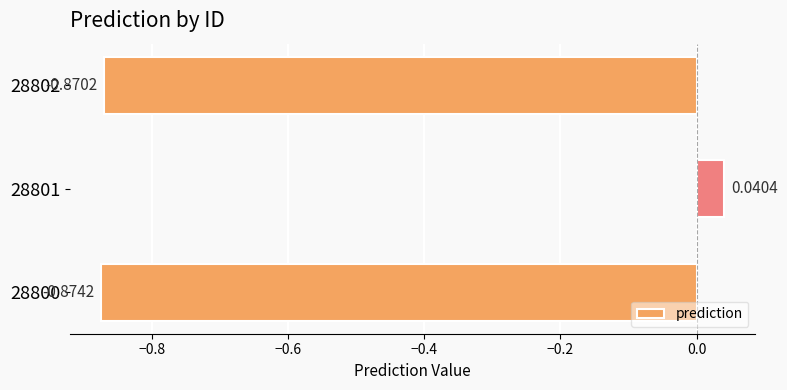

How many values are below zero?

2